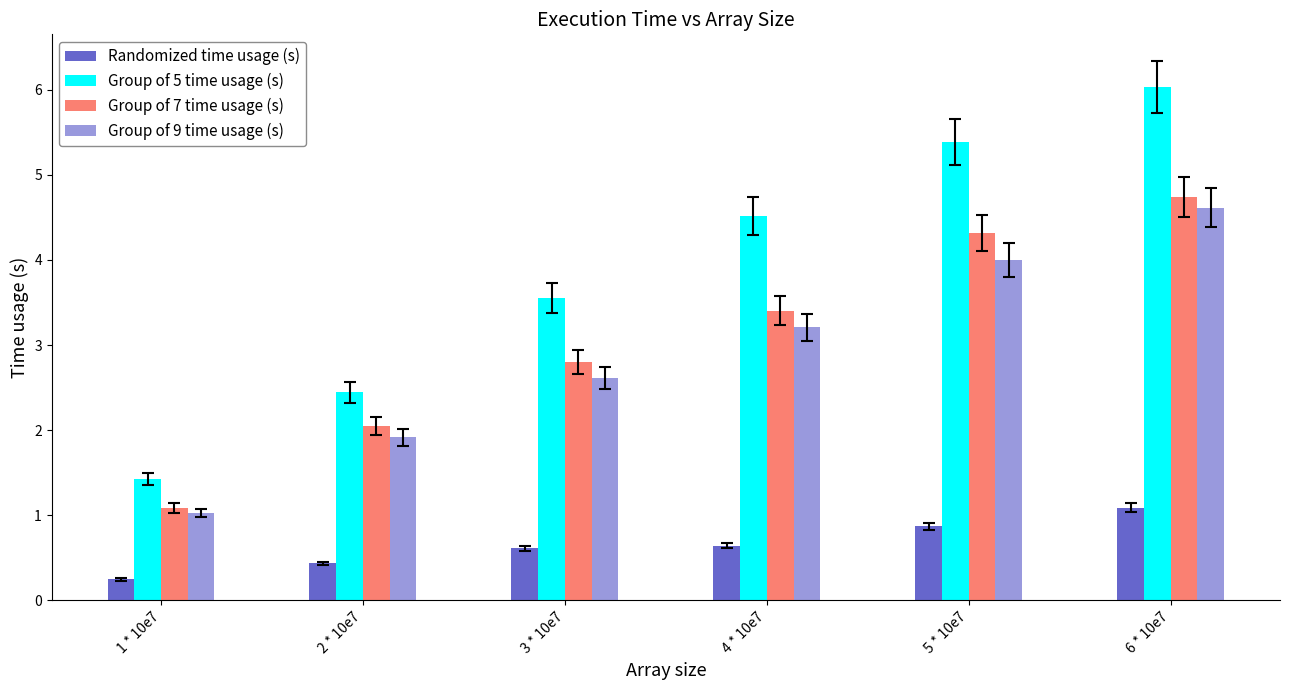

What is the sum of the Group of 7 time usage (s) values at 6 * 10e7 and 2 * 10e7?

6.8